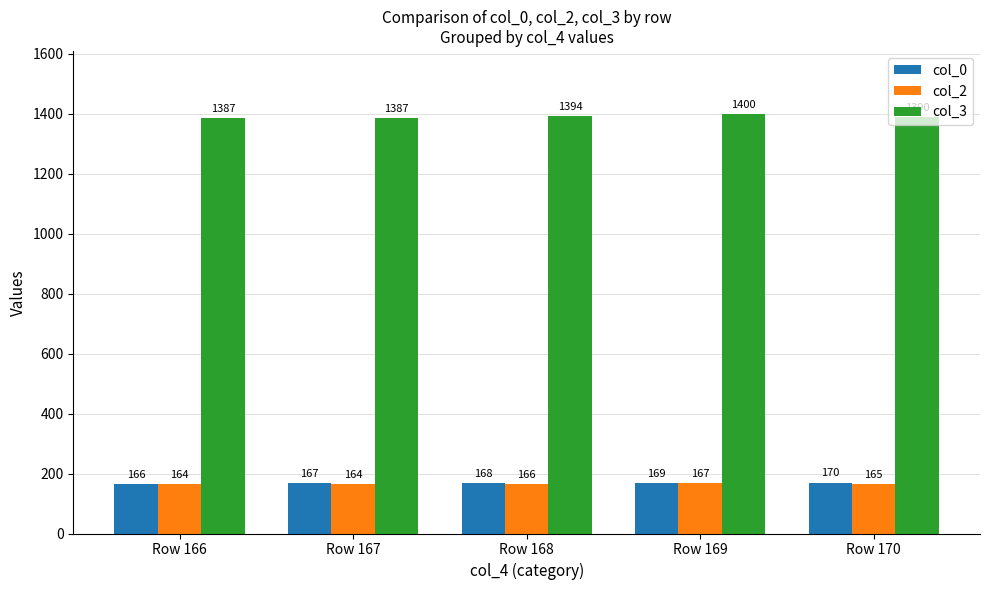

True or false: col_2 has a value of 61 at Row 170.

False